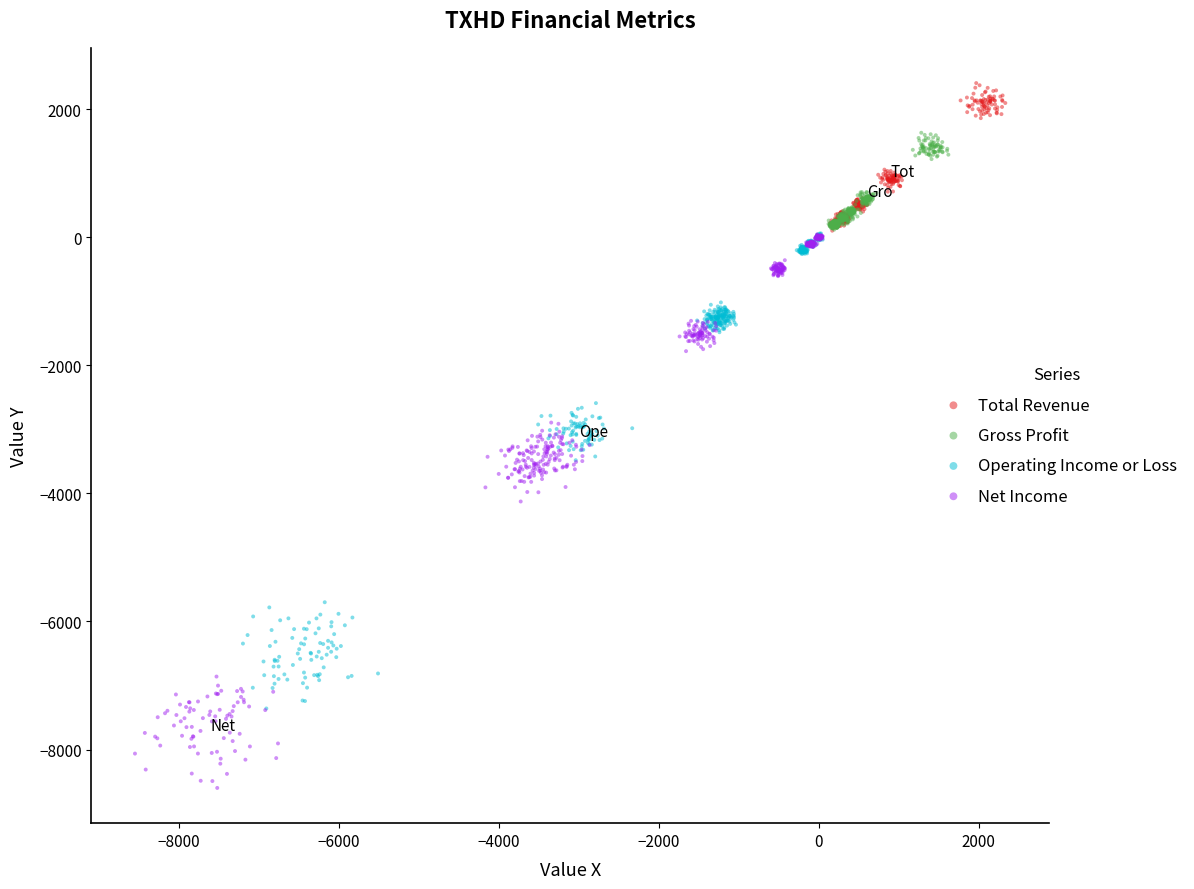

Which series reaches the maximum Y coordinate?

Total Revenue